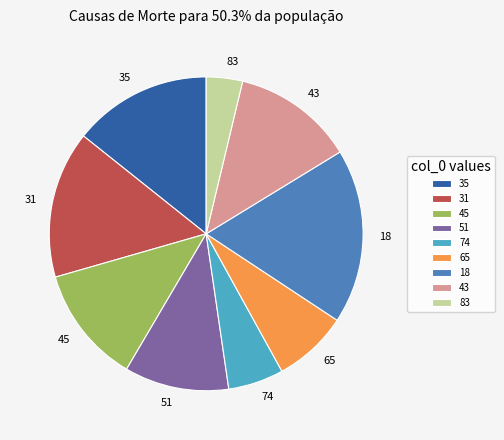

Does 65 account for over 50% of the chart?

No